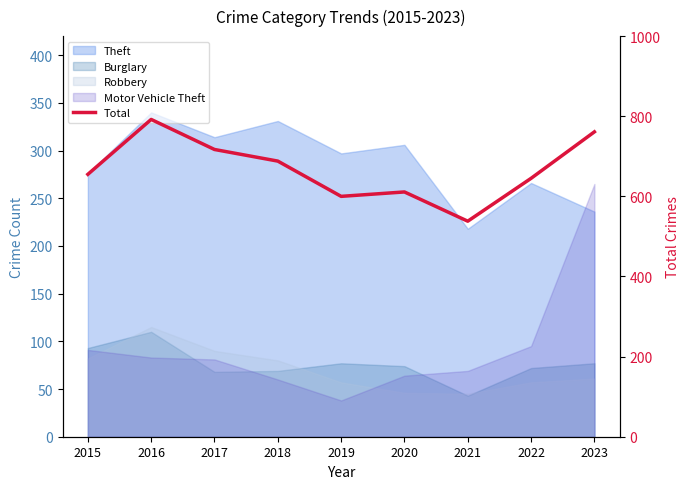

Between 2020 and 2018, which is larger?

2018